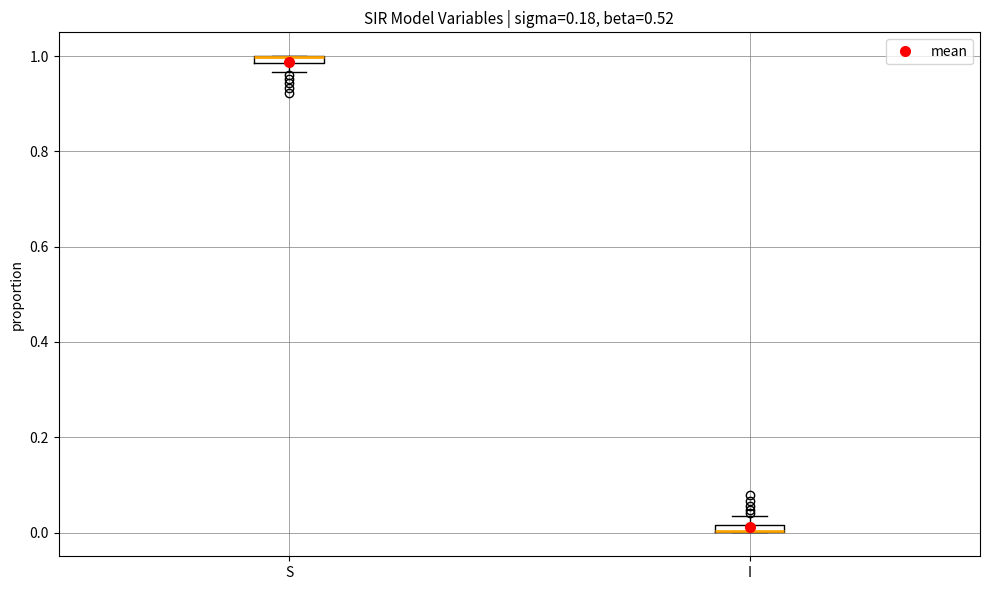

Where is the lower edge of the box for I on the y-axis? The values are not printed on the chart, so give them approximately, as read against the axis.

0.00